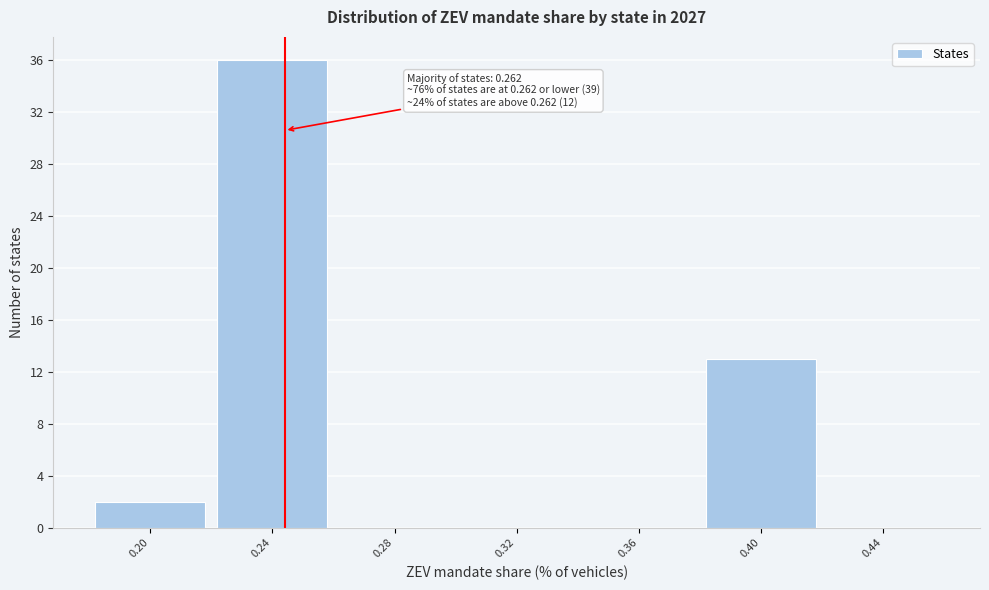

Reading left to right, extract all data points from this chart.

0.20=2	0.24=36	0.28=0	0.32=0	0.36=0	0.40=13	0.44=0